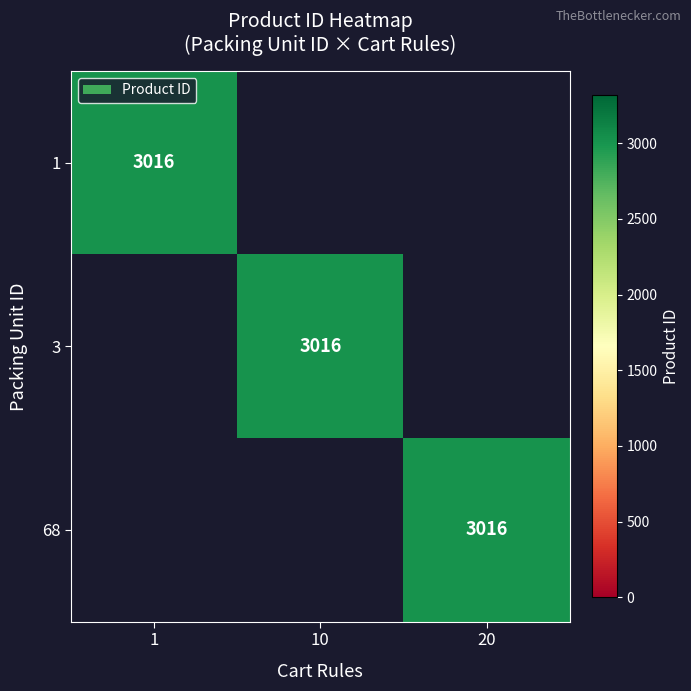

Which category has the highest value across all series?

1